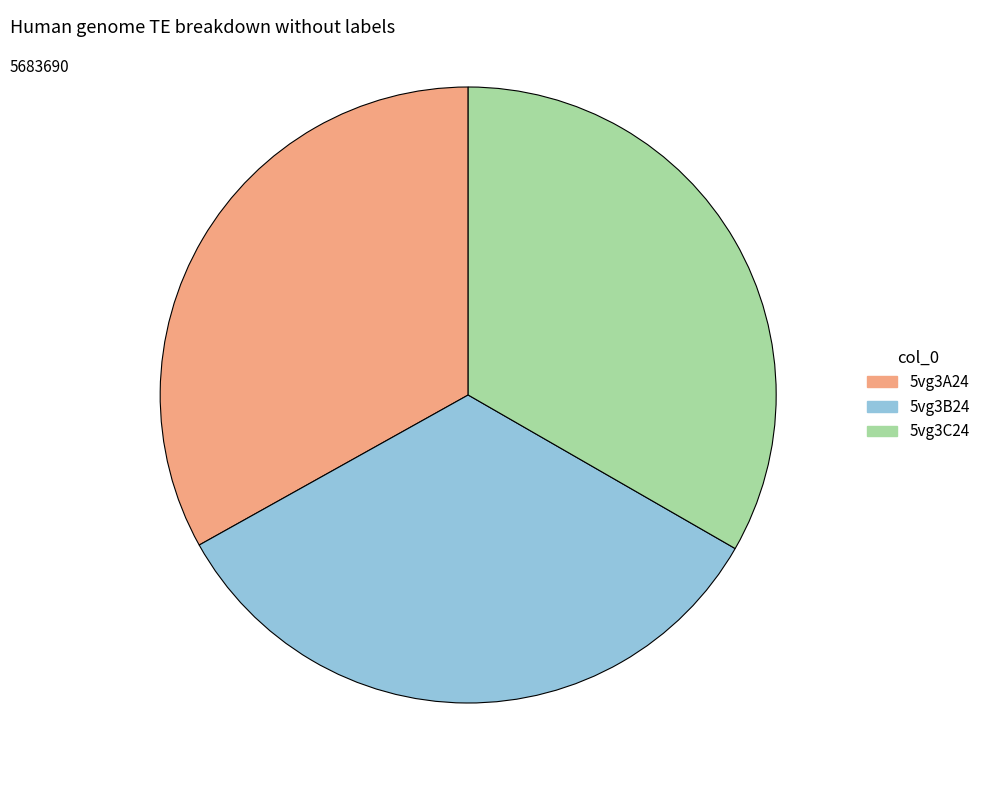

Do 5vg3A24 and 5vg3C24 together represent more than half of the pie?

Yes